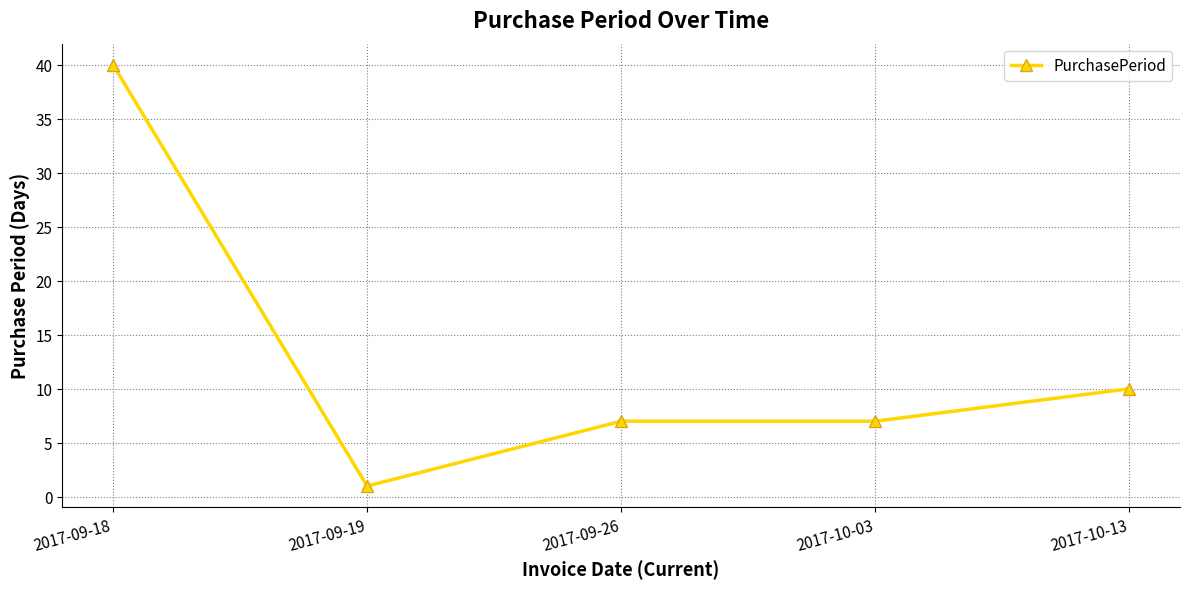

At which label does the data first exceed 7?

2017-09-18